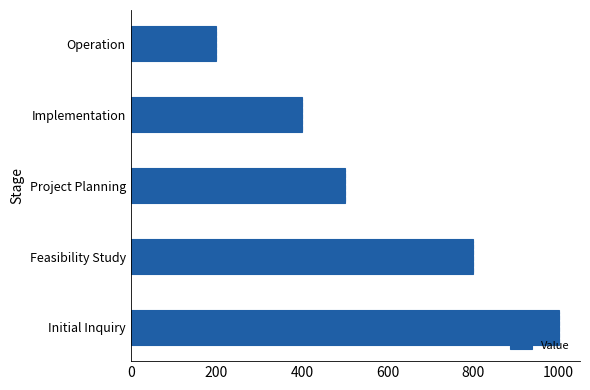

What is the greatest value displayed?

1000